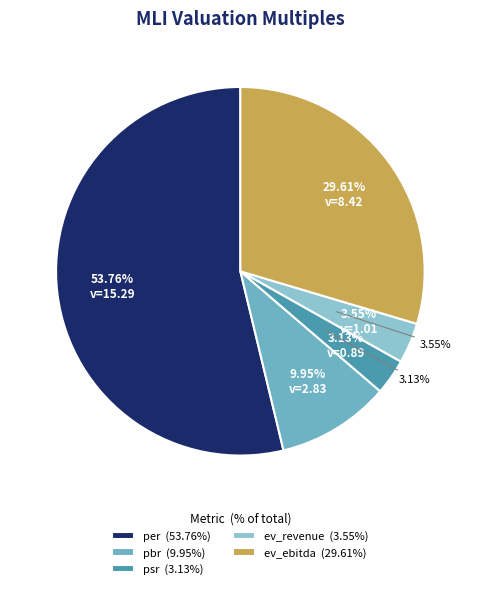

How many segments does this pie chart have?

5